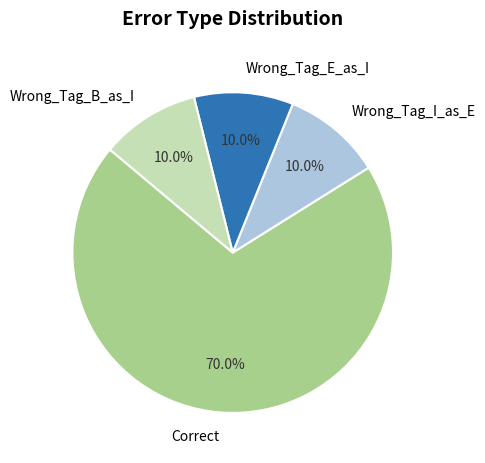

What is the ratio of the value at Wrong_Tag_B_as_I to the value at Wrong_Tag_I_as_E?

1.0